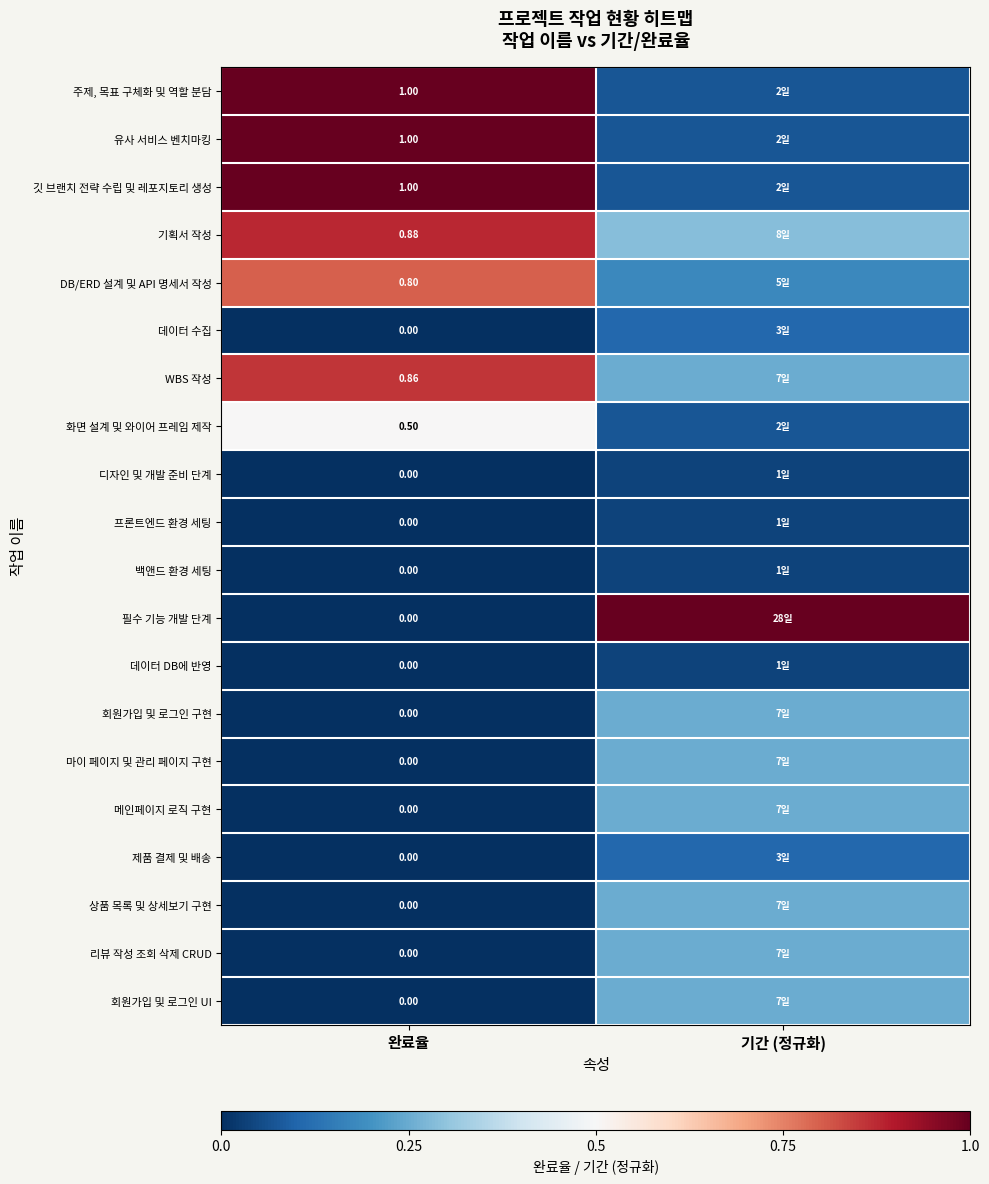

Is the value of 유사 서비스 벤치마킹 at 완료율 greater than the value of 디자인 및 개발 준비 단계 at 기간 (정규화)?

Yes